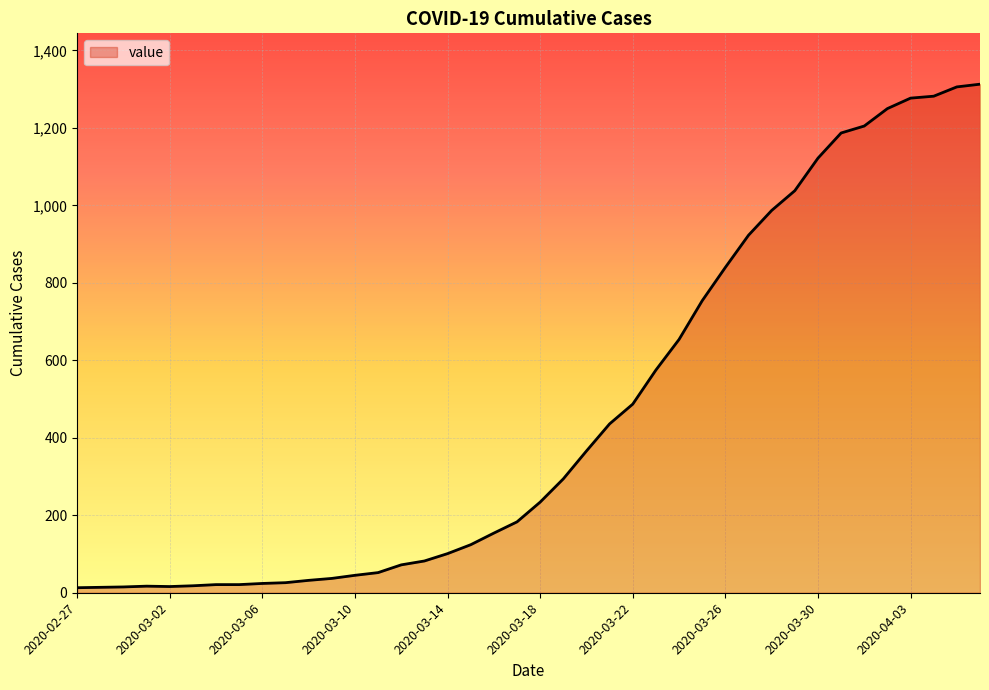

What is the maximum value shown in the chart?

1313